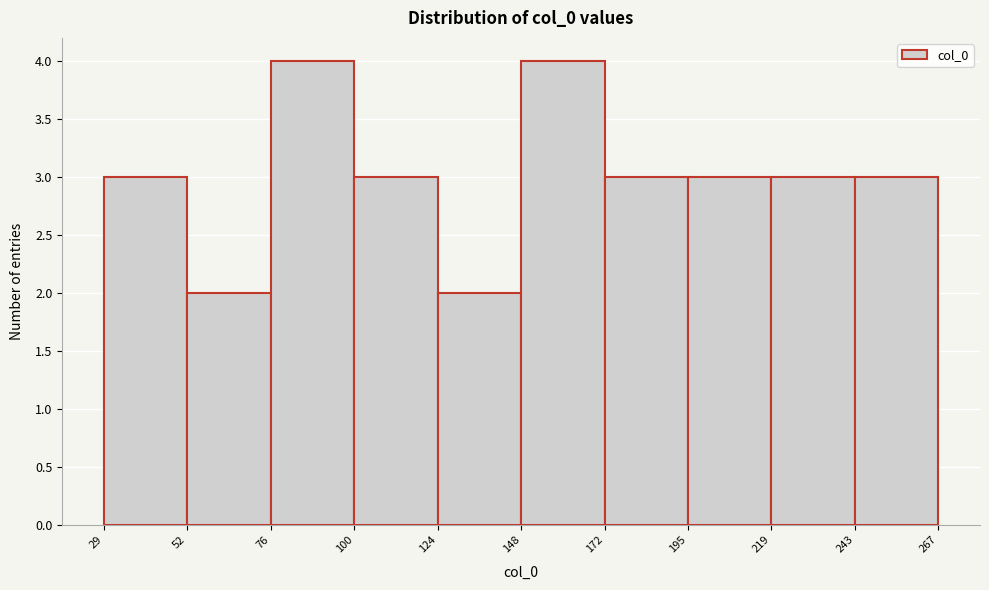

Reading left to right, transcribe this chart: for each bar, give the range it covers on the x-axis and its height. The values are not printed on the chart, so give them approximately, as read against the axis.

29 to 52: 3
52 to 76: 2
76 to 100: 4
100 to 124: 3
124 to 148: 2
148 to 172: 4
172 to 195: 3
195 to 219: 3
219 to 243: 3
243 to 267: 3